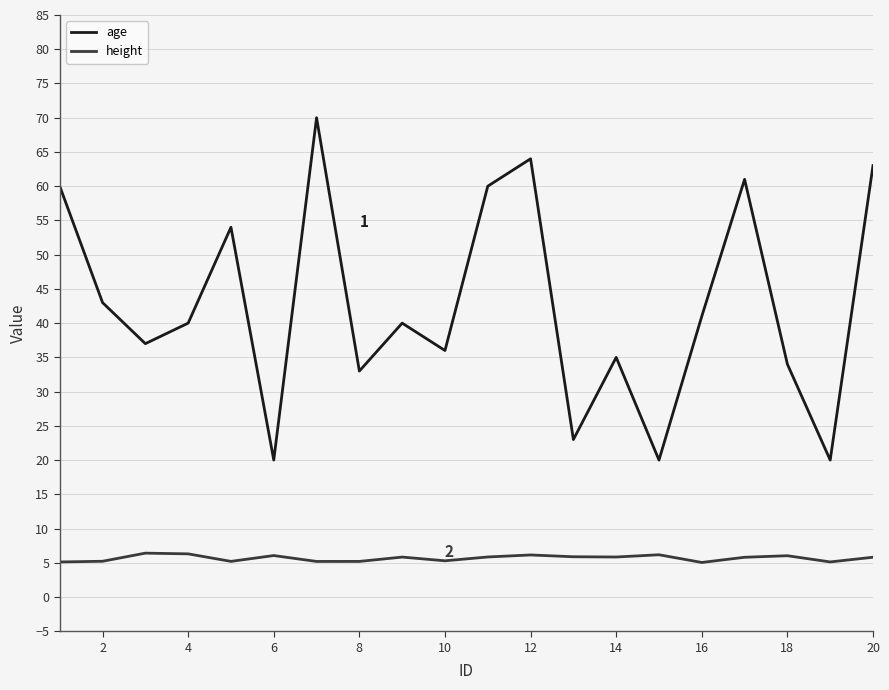

True or false: age and height cross at least once.

False